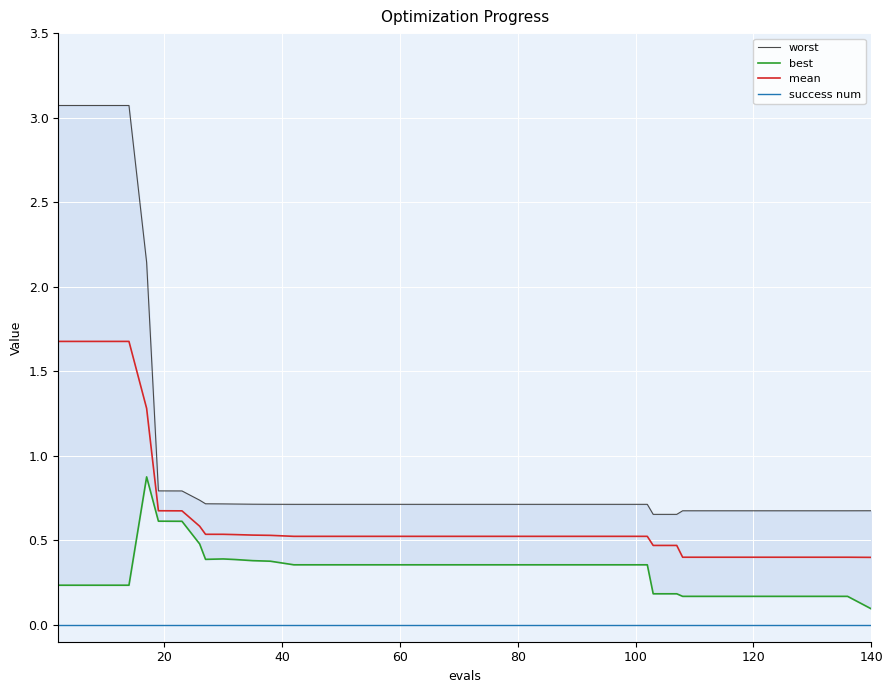

True or false: mean and success num cross at least once.

False